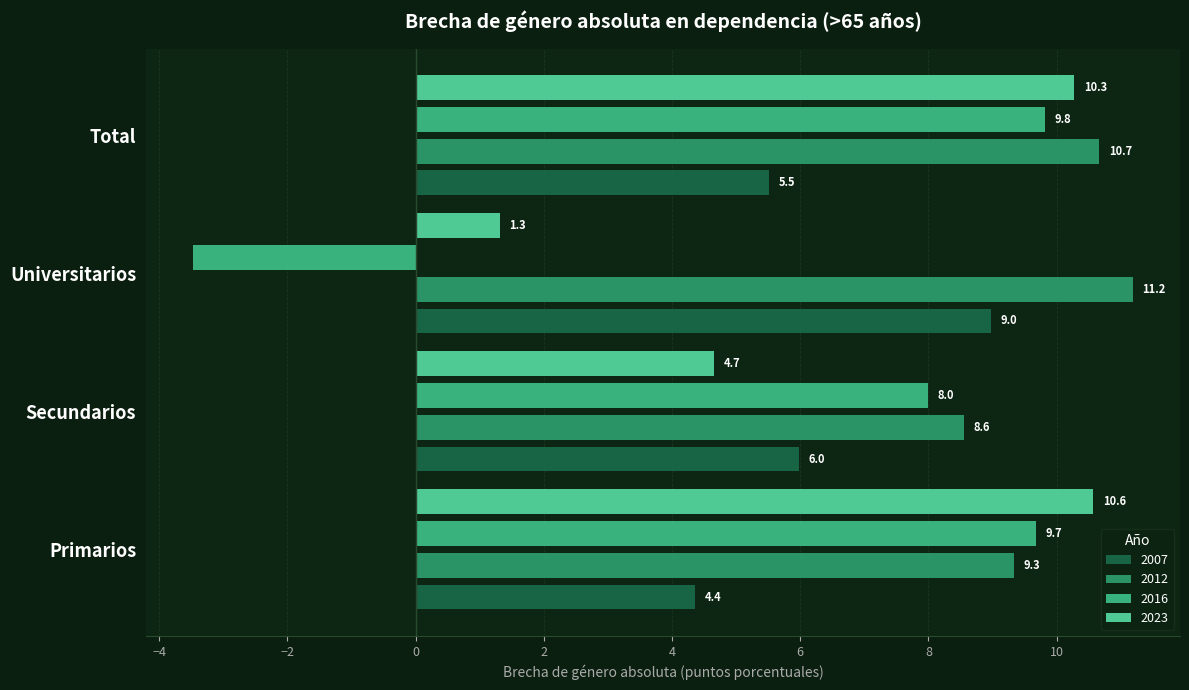

What is the spread (max minus min) of values at Primarios?

6.2